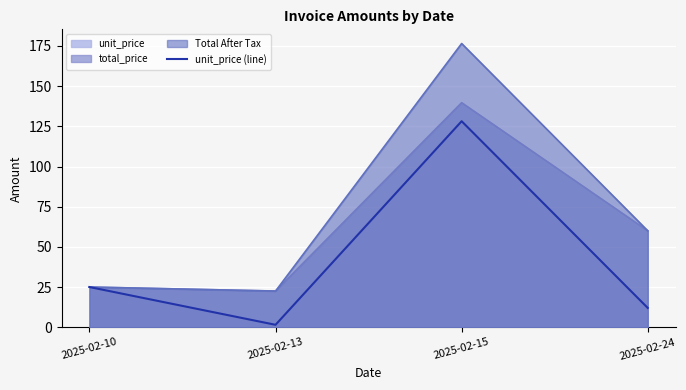

True or false: the data shows 4.5 at 2025-02-24.

False